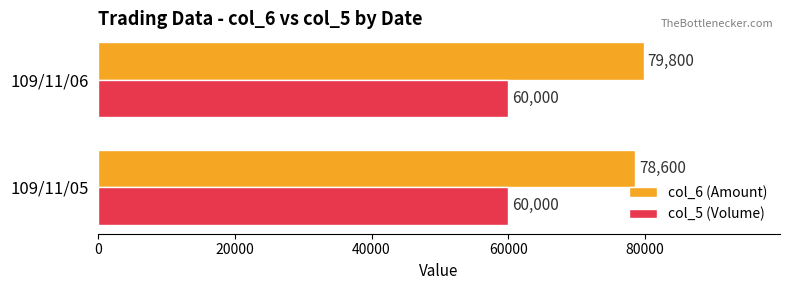

The value of col_6 (Amount) at 109/11/06 is 54924. True or false?

False